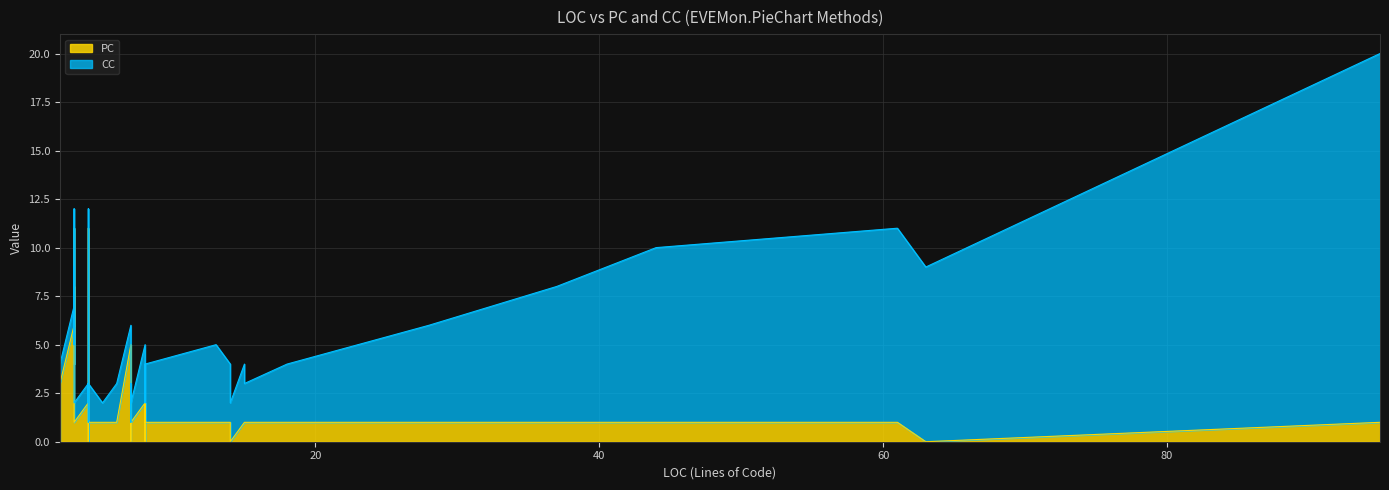

Which series has the largest total across all categories?

CC